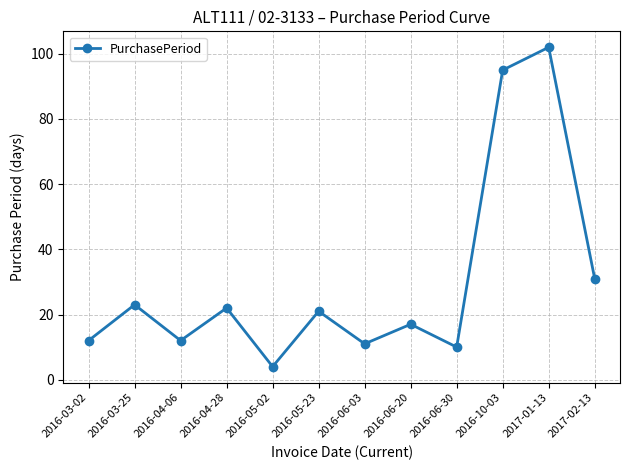

Reading right to left, list all the values displayed in this chart.

31	102	95	10	17	11	21	4	22	12	23	12